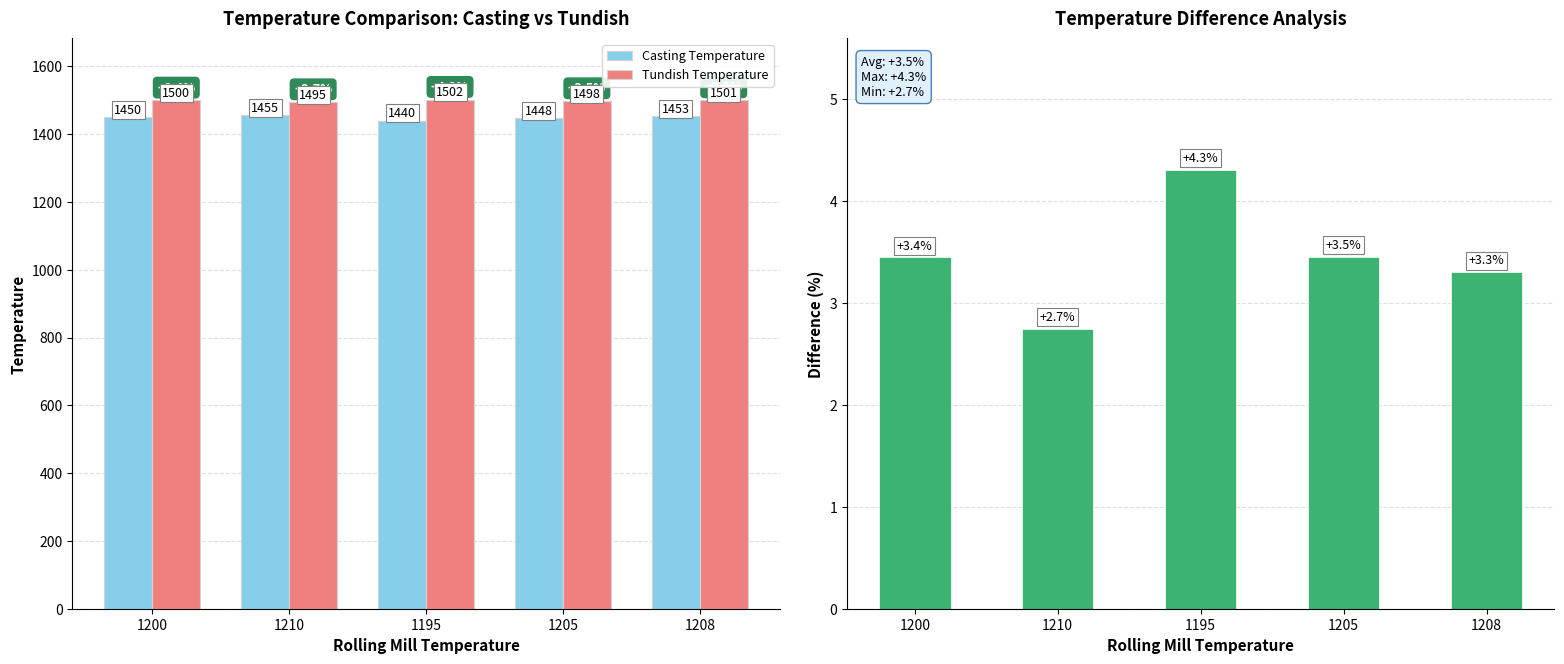

What is the value of the Tundish Temperature bar at the 4th from the left?

1498